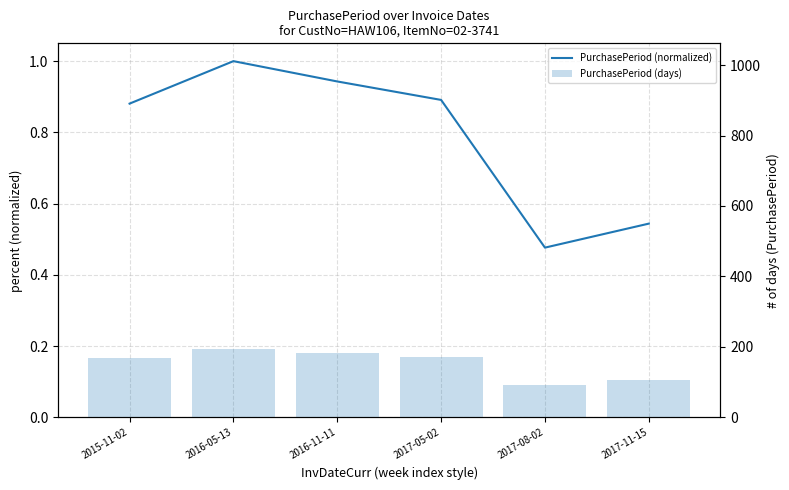

What position from the right is 2017-05-02?

3